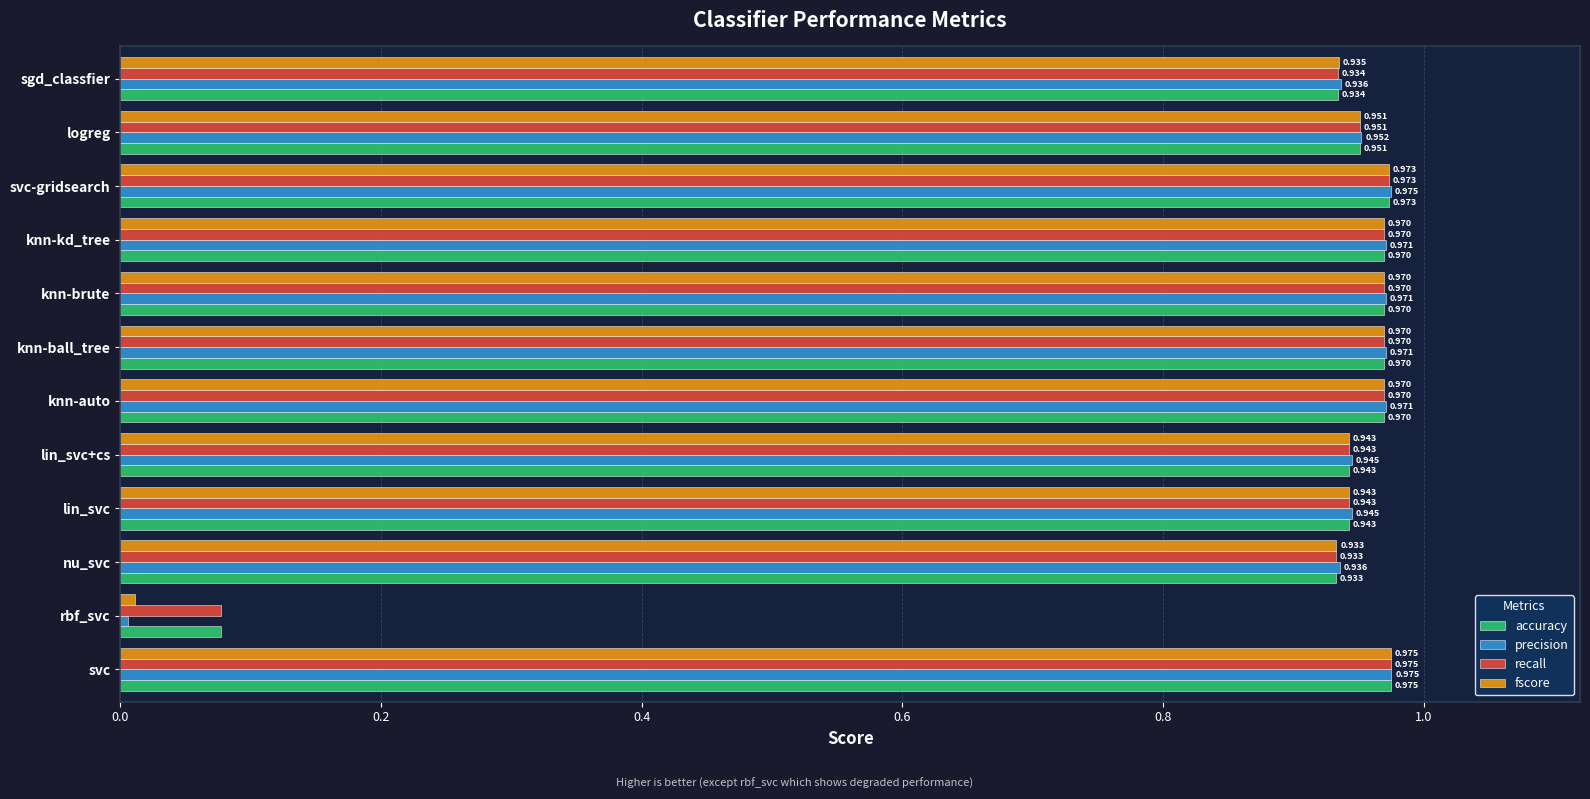

At which label is precision closest to 0?

rbf_svc